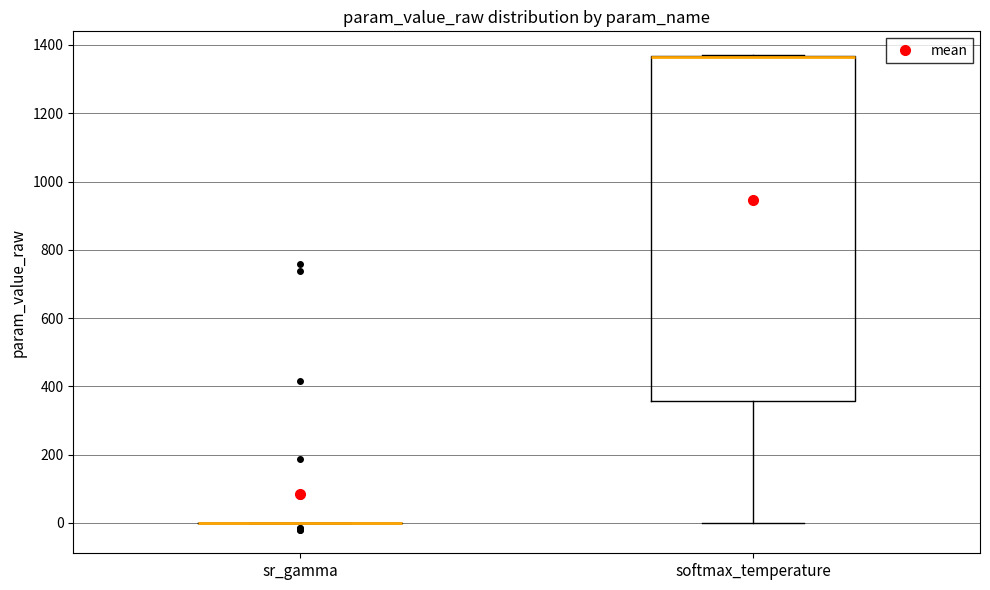

Comparing the boxes themselves (not the whiskers), which one is the tallest?

softmax_temperature